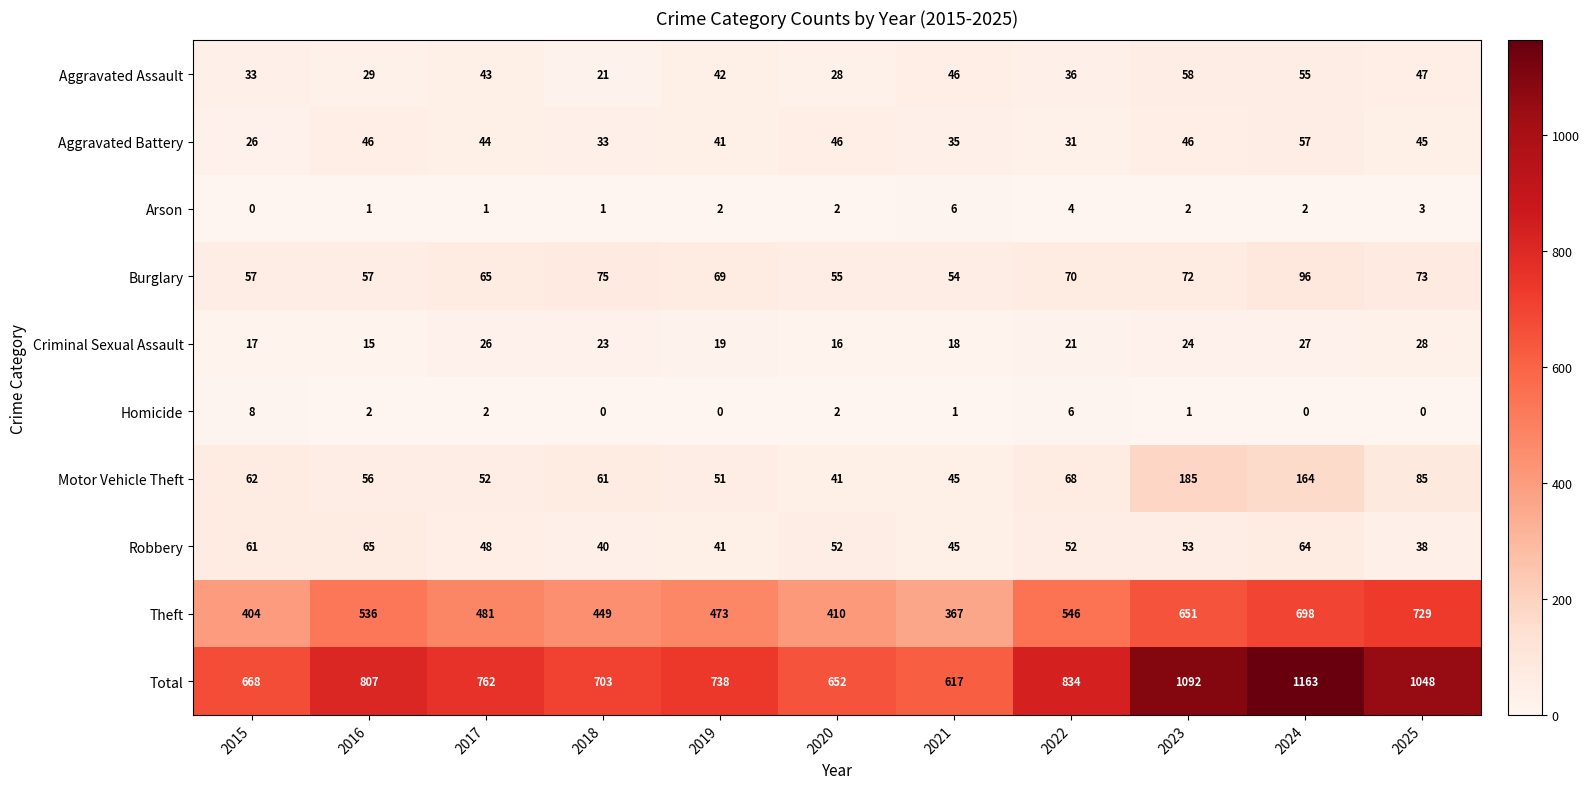

True or false: Homicide has a value of 1 at 2016.

False